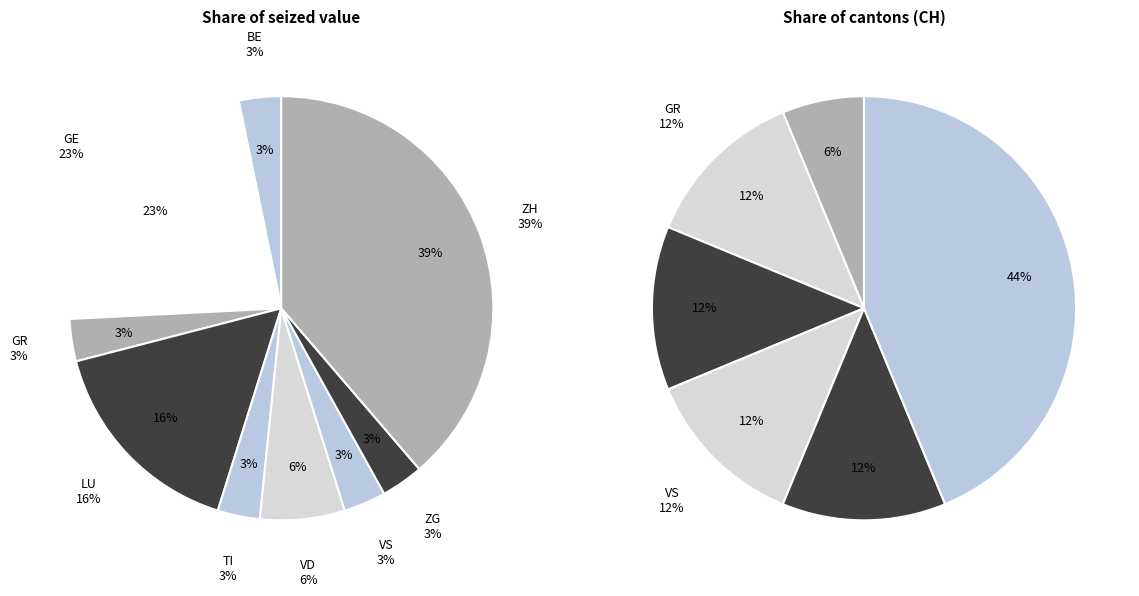

True or false: ZG accounts for 12% of the total.

False